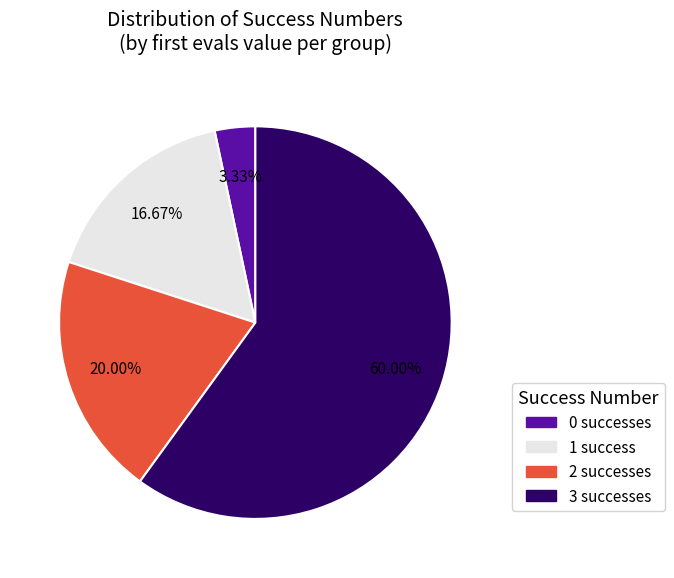

What is the largest slice in the pie chart?

3